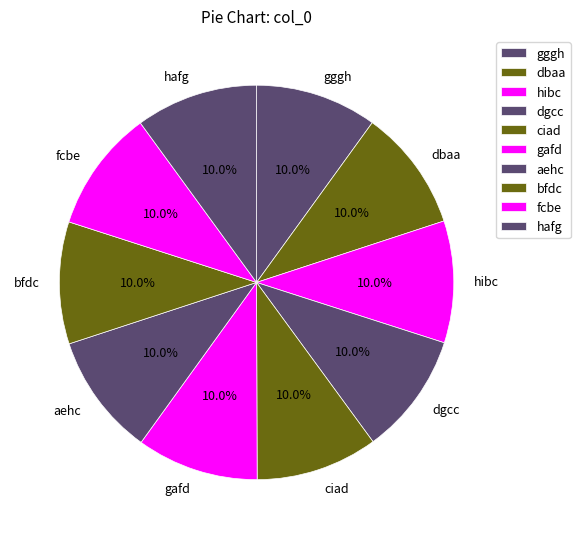

The hibc slice represents 10% of the pie. True or false?

True